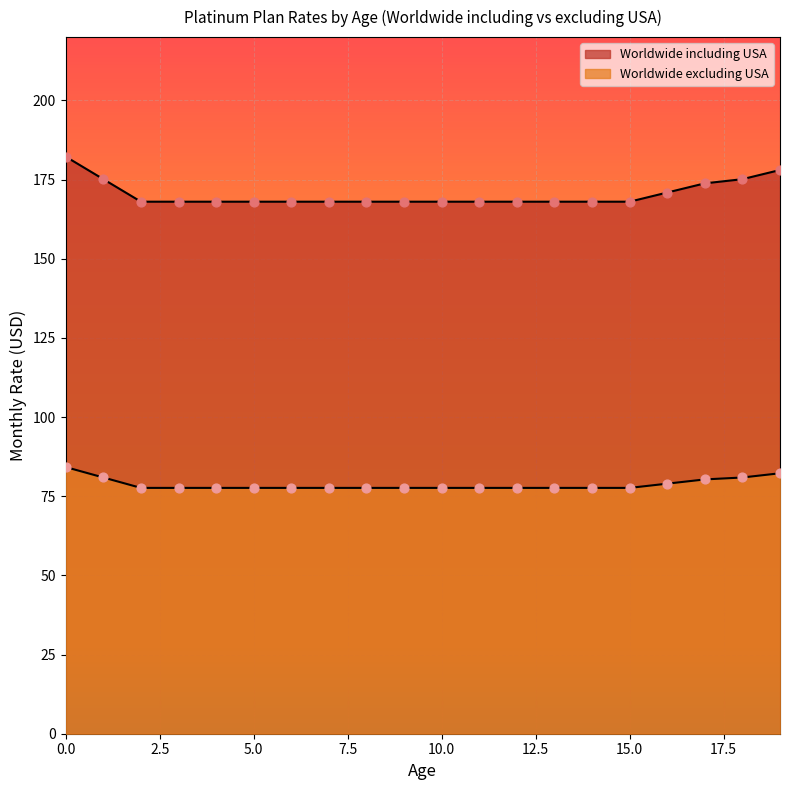

Which series has the largest total across all categories?

Worldwide including USA